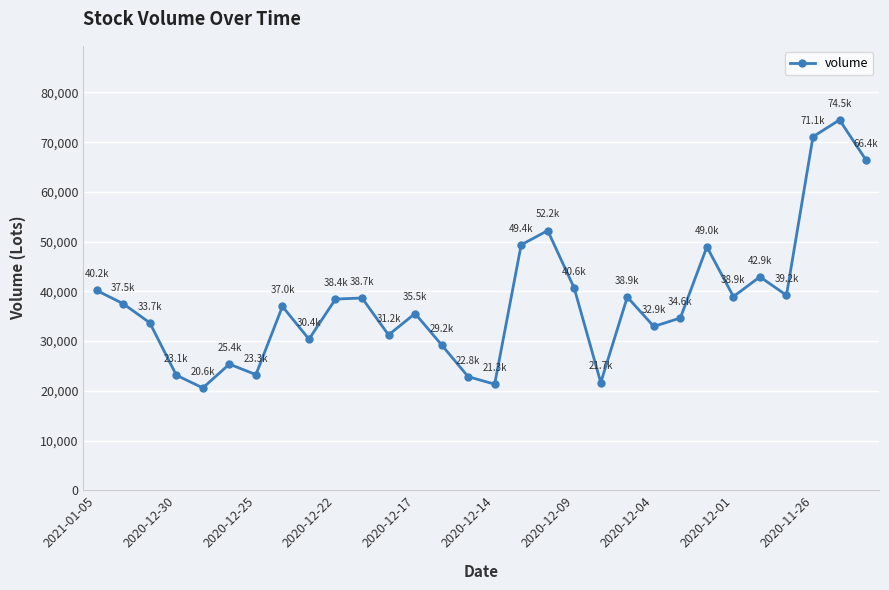

What is the value of the 12th point from the left?

31239.6